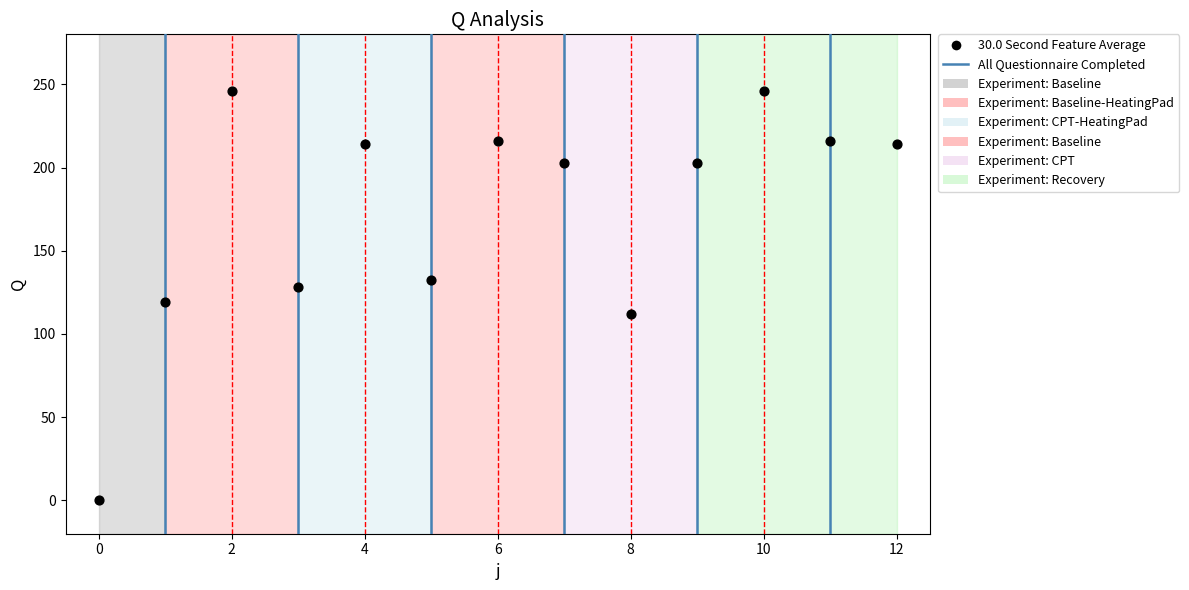

What is the range of Y values (max minus min)?

246.0